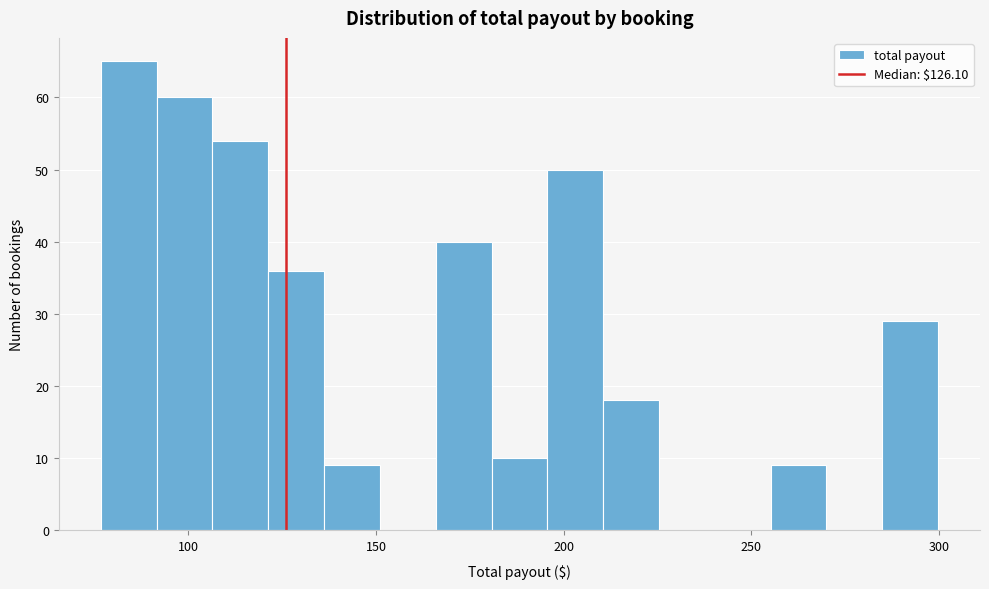

Read against the x-axis, roughly where is the centre of the tallest bar?

85